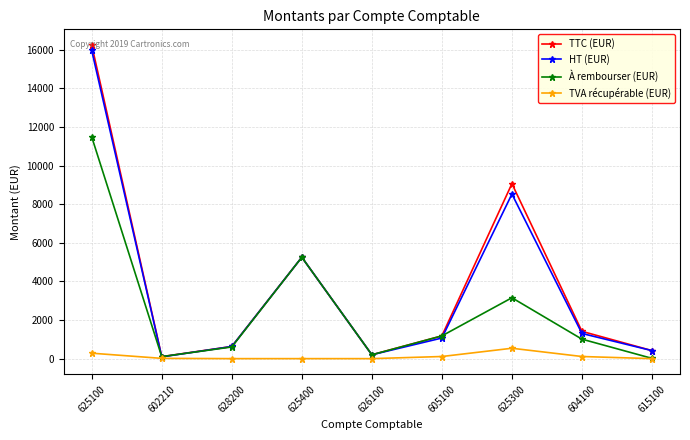

Where is À rembourser (EUR) nearest to the value 5749?

625400